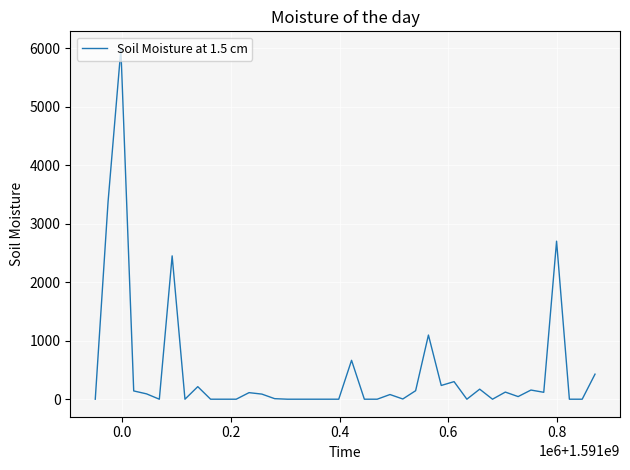

True or false: the data has more than 1 interior local peaks.

True